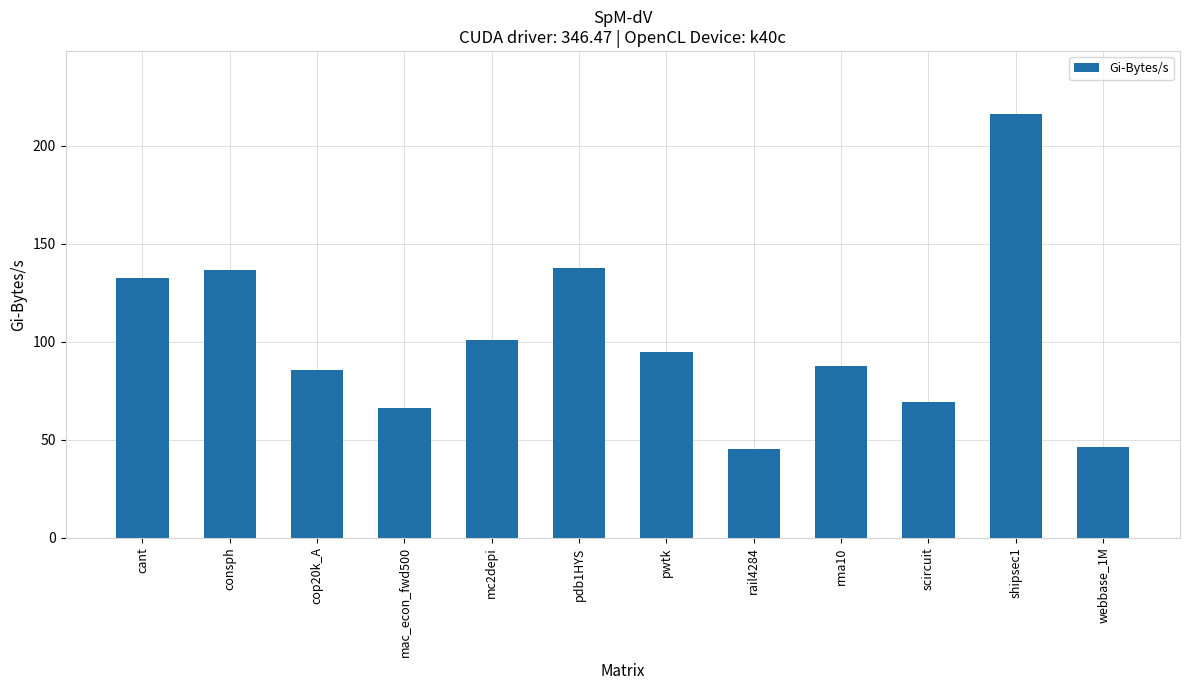

What is the difference between the maximum and second lowest values?

170.0